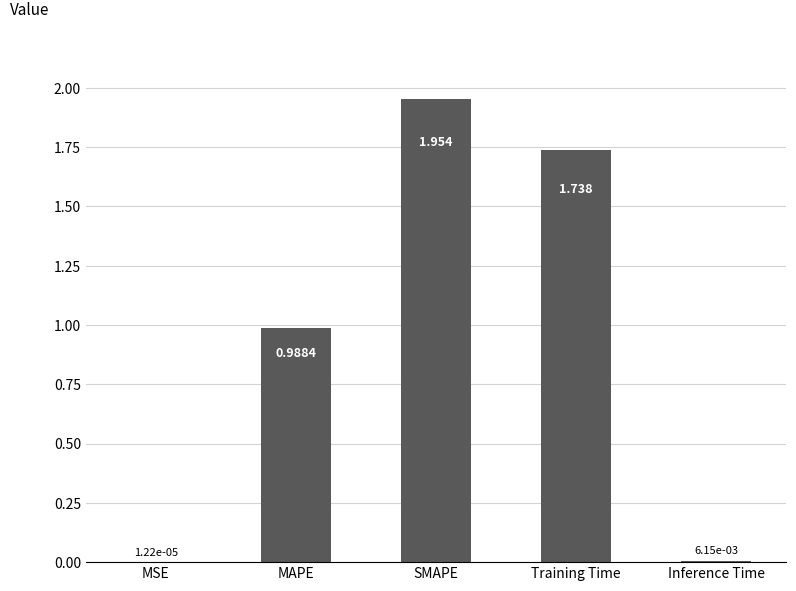

Which category has the highest value across all series?

SMAPE